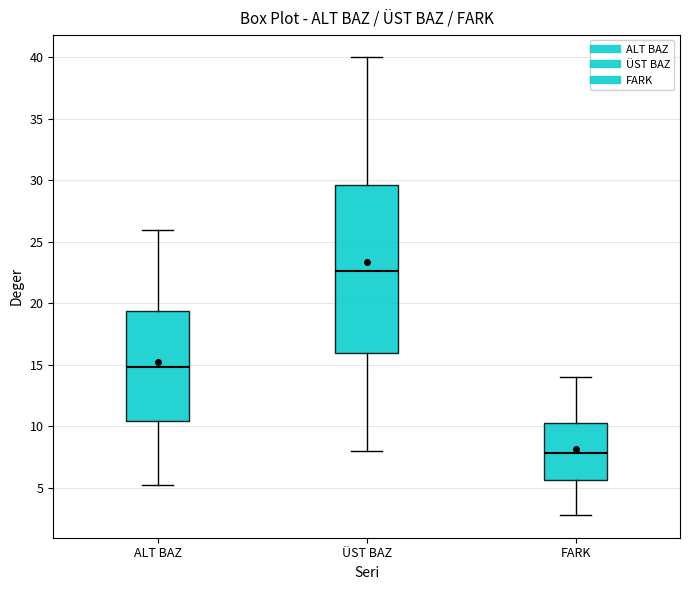

Reading left to right, transcribe this box plot: for each box, give where its median line is, the range the box spans, and where its two whiskers end, as read against the y-axis. The values are not printed on the chart, so give them approximately, as read against the axis.

ALT BAZ: median 15.0, box 10.5 to 19.5, whiskers 5.0 to 26.0
ÜST BAZ: median 22.5, box 16.0 to 29.5, whiskers 8.0 to 40.0
FARK: median 8.0, box 5.5 to 10.5, whiskers 3.0 to 14.0